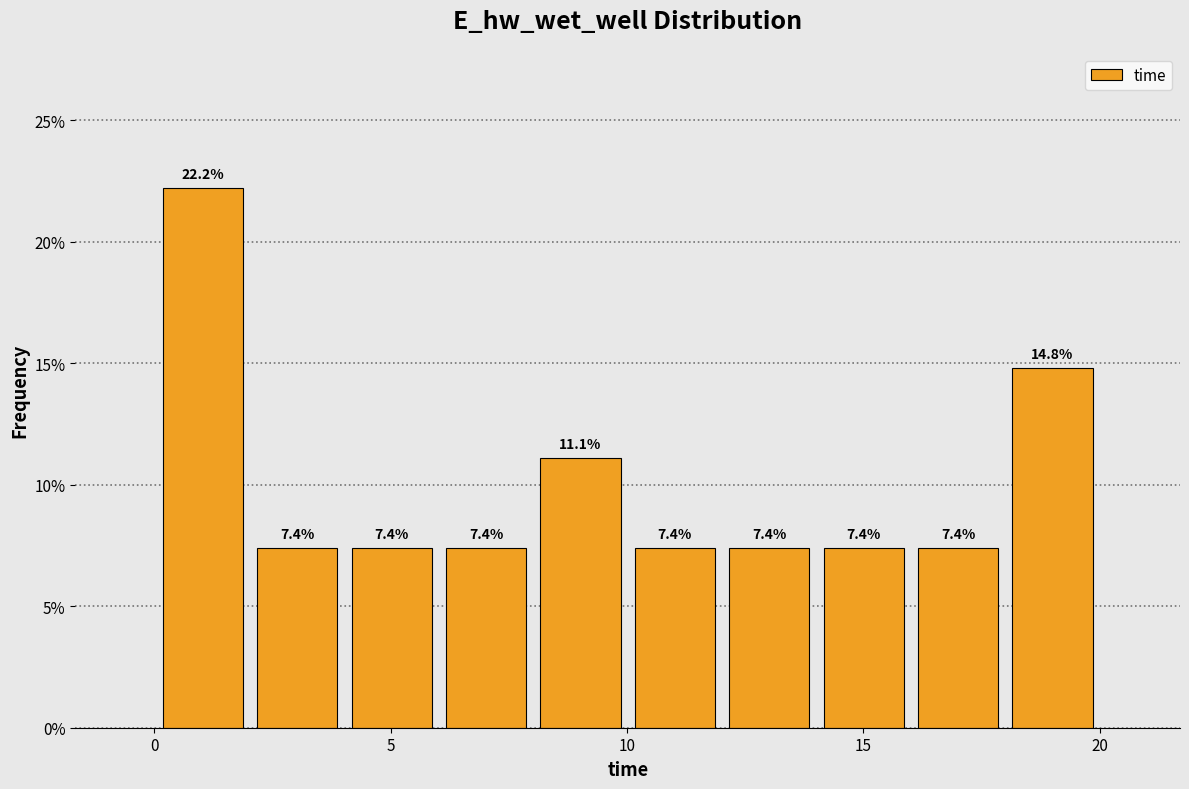

Around what value on the x-axis is the tallest bar? Give the approximate position of its centre, as read against the axis.

1.0